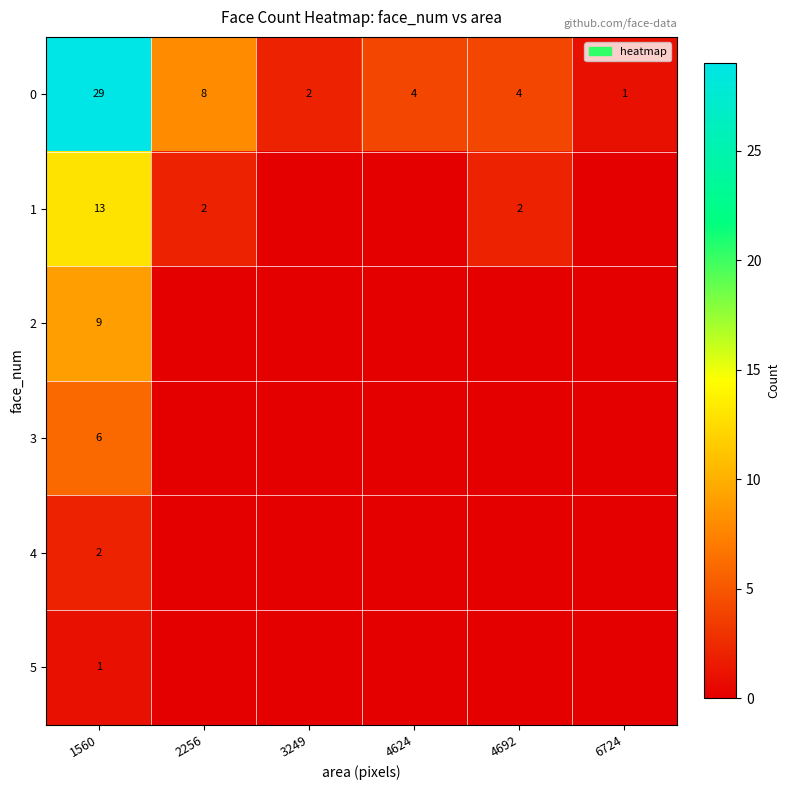

The 0 series shows 4 at 4624. True or false?

True